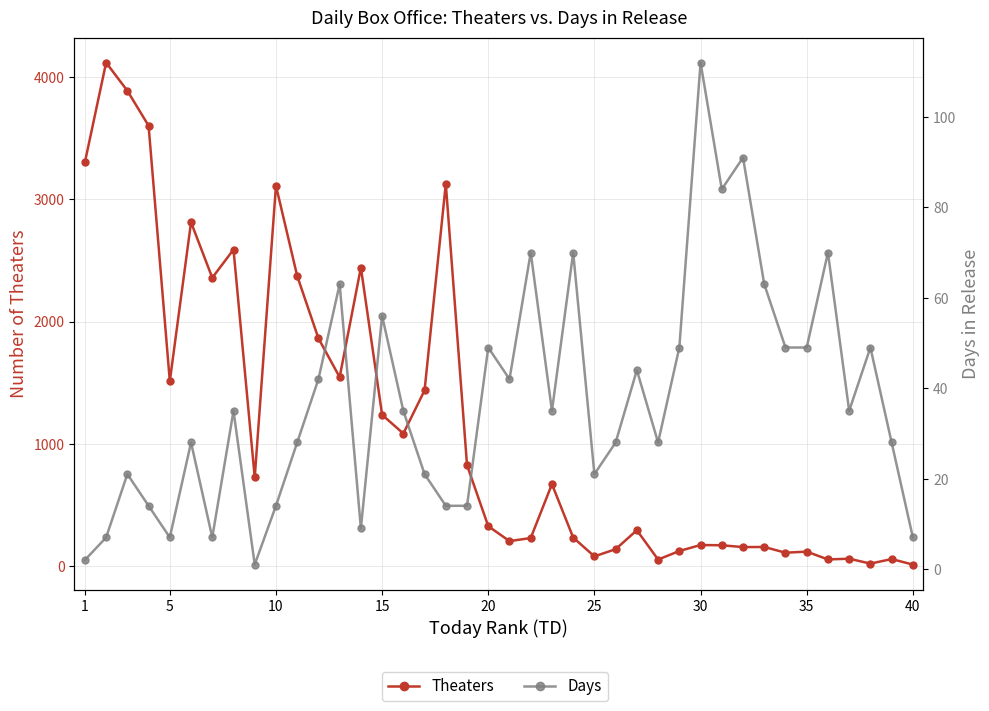

Read the Theaters value at 25, to the nearest 100.

100